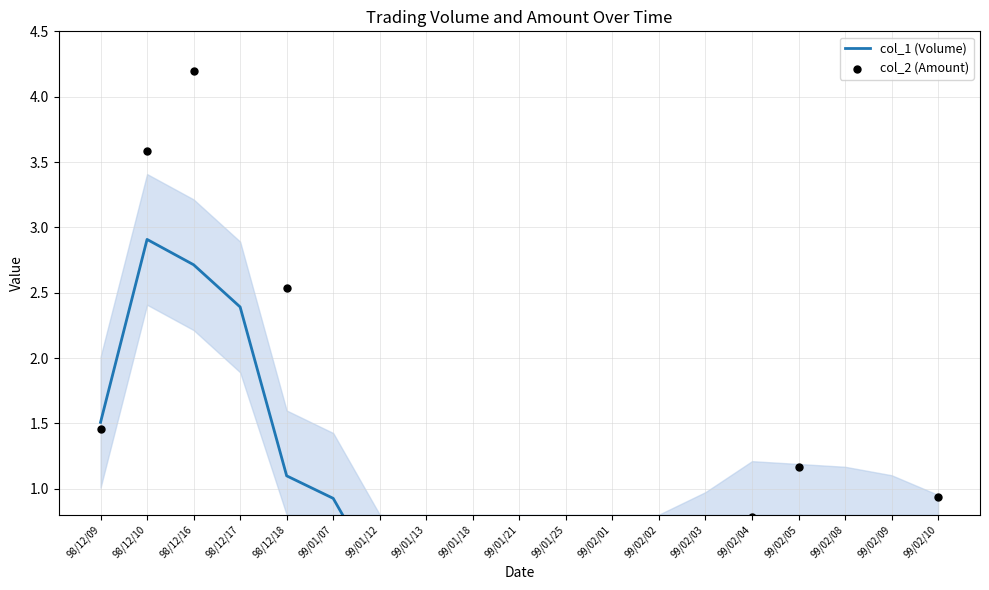

Which series reaches the maximum Y coordinate?

col_2 (Amount)